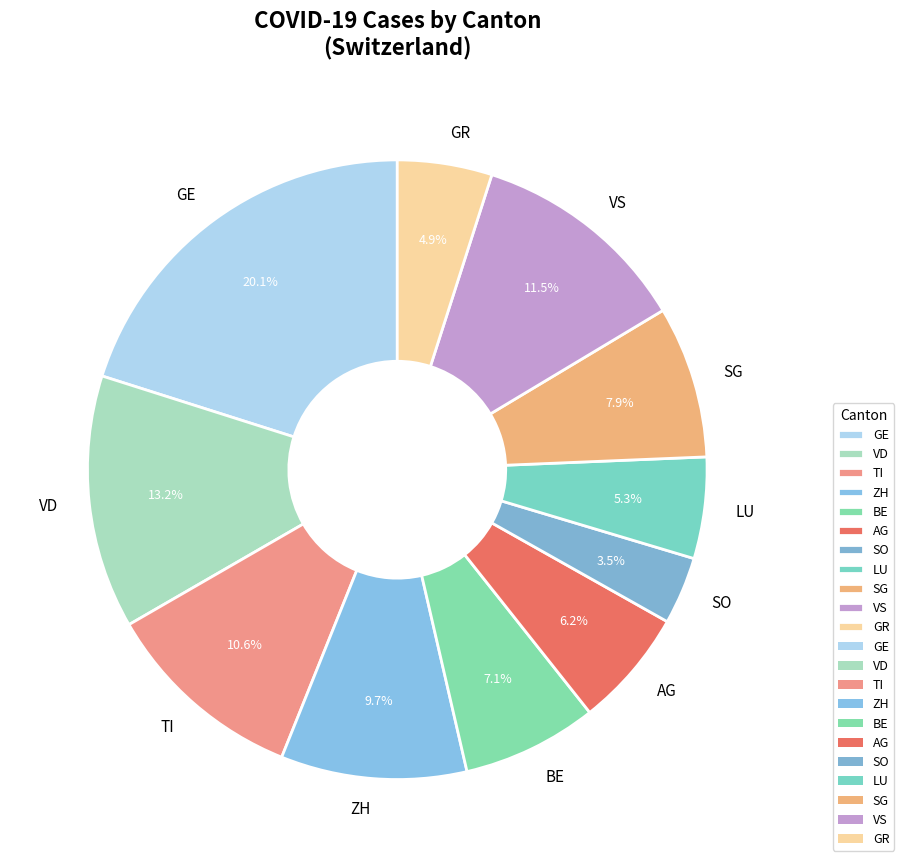

What is the ratio of the value at TI to the value at GE?

0.5